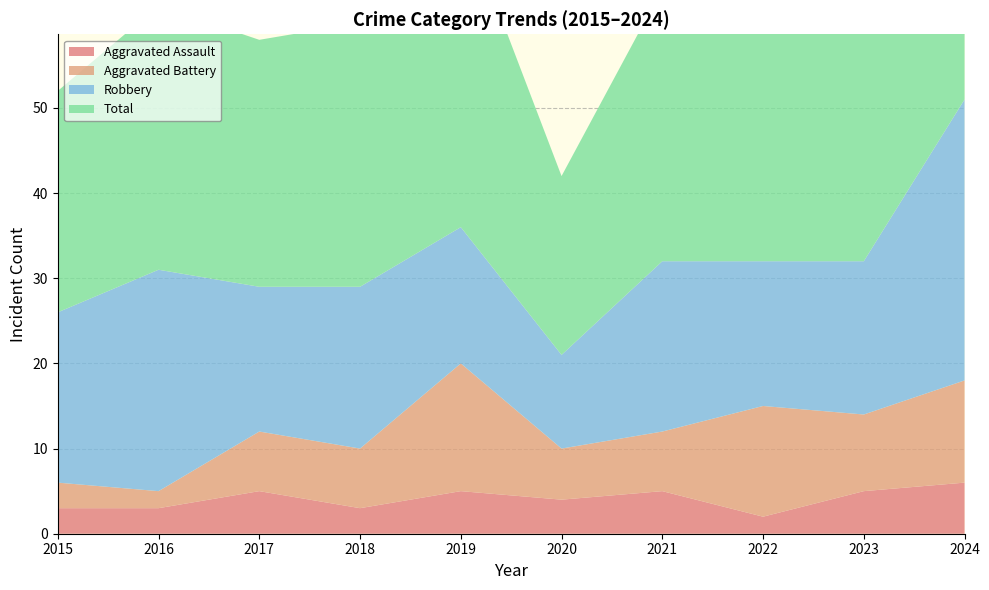

Reading right to left, extract all data points from this chart.

Aggravated Assault: 2024=6	2023=5	2022=2	2021=5	2020=4	2019=5	2018=3	2017=5	2016=3	2015=3
Aggravated Battery: 2024=12	2023=9	2022=13	2021=7	2020=6	2019=15	2018=7	2017=7	2016=2	2015=3
Robbery: 2024=33	2023=18	2022=17	2021=20	2020=11	2019=16	2018=19	2017=17	2016=26	2015=20
Total: 2024=51	2023=33	2022=33	2021=32	2020=21	2019=37	2018=31	2017=29	2016=31	2015=26